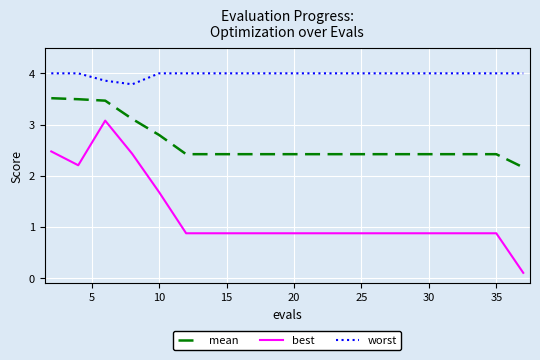

List the series in order of their overall mean, lowest first.

best, mean, worst